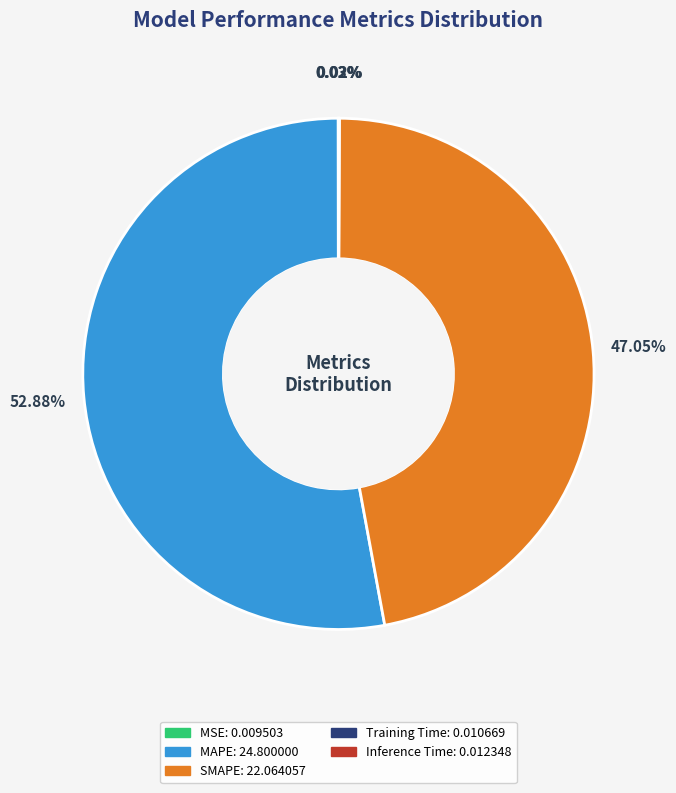

Is there any slice that represents more than half of the pie?

Yes